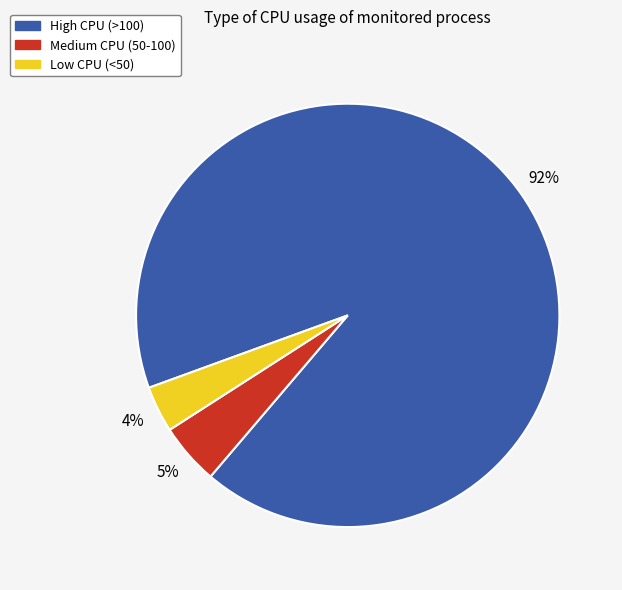

Between Medium CPU (50-100) and High CPU (>100), which is larger?

High CPU (>100)